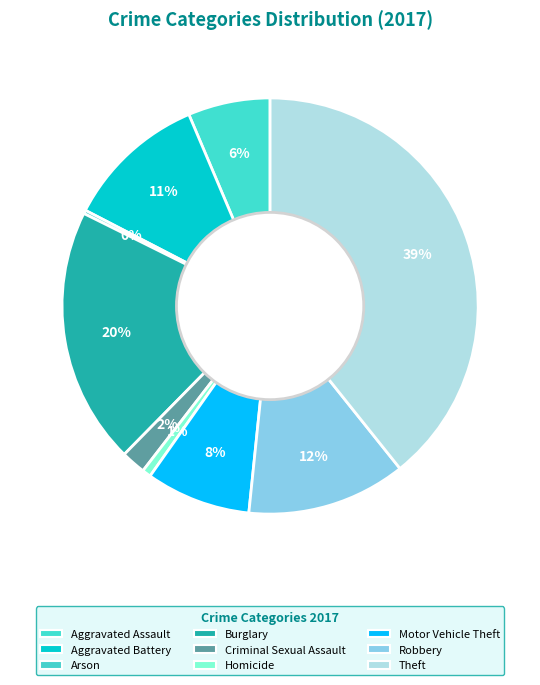

Is it true that Burglary is 20% of the pie?

True